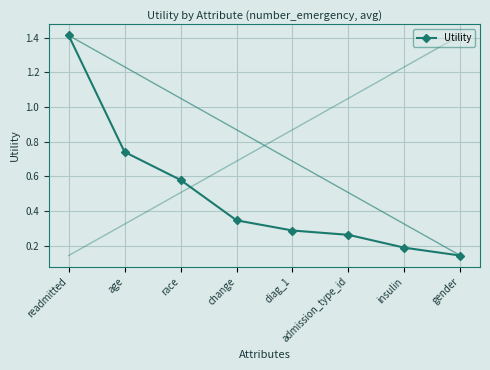

At which category does the chart reach its minimum across all series?

gender